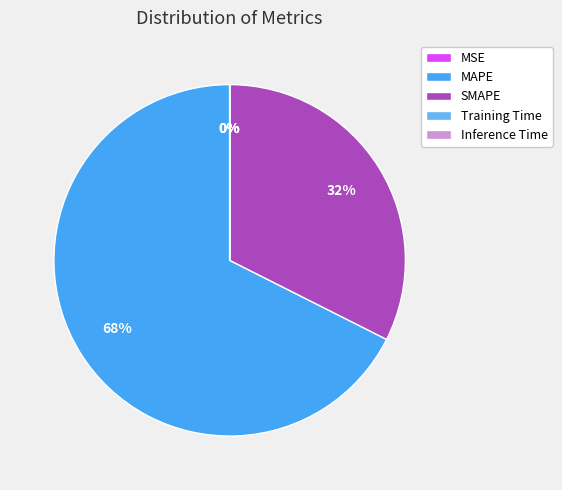

Count the number of slices in the pie.

5